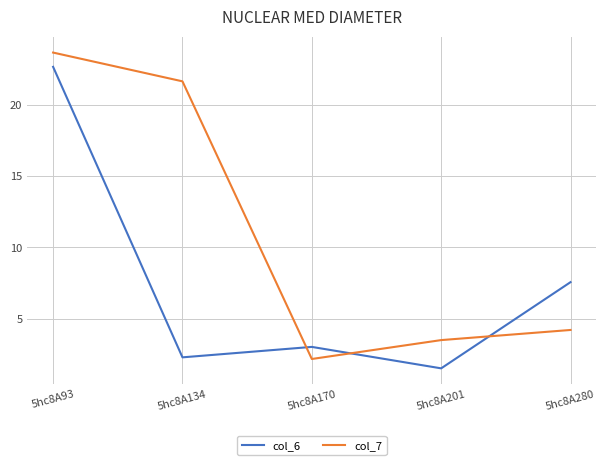

What is the greatest value displayed?

23.7